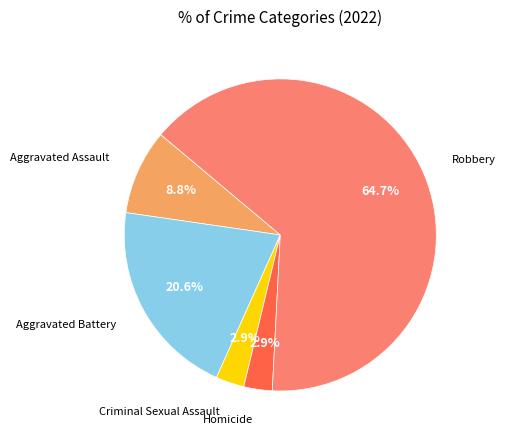

Does any single category account for the majority?

Yes